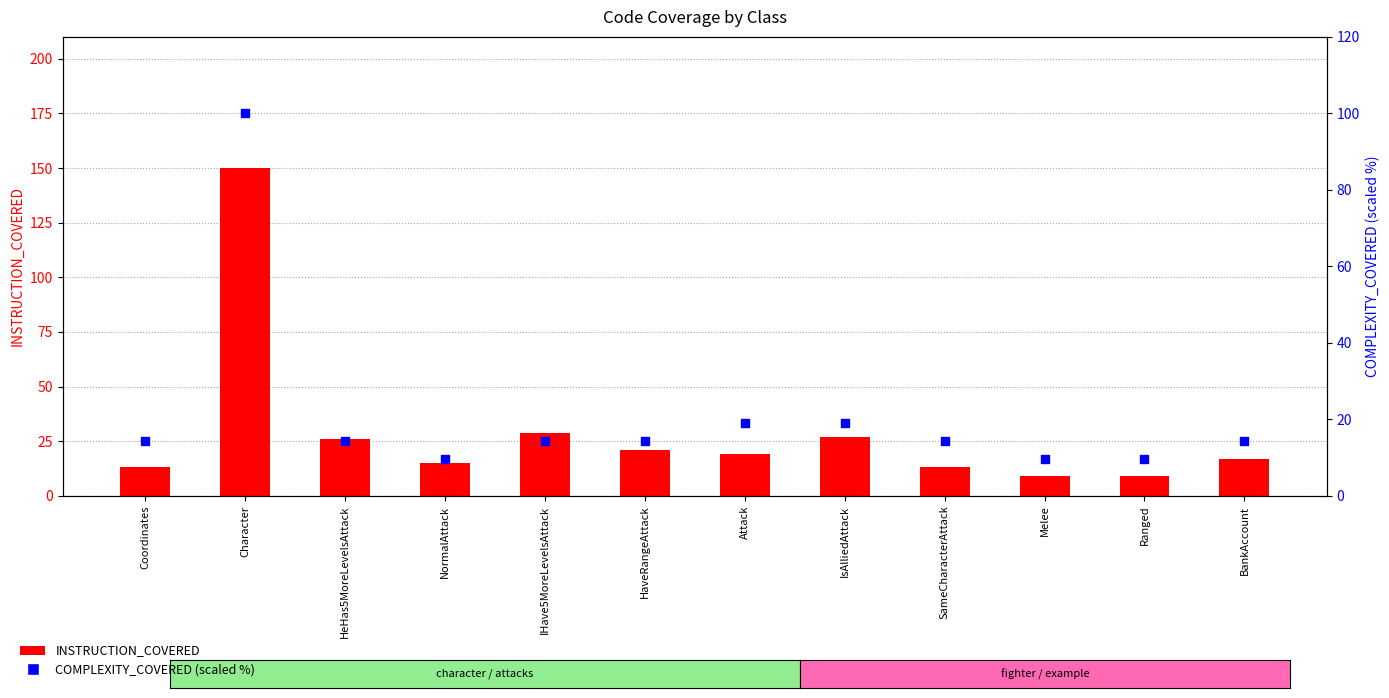

What is the total value across all series at SameCharacterAttack?

27.3